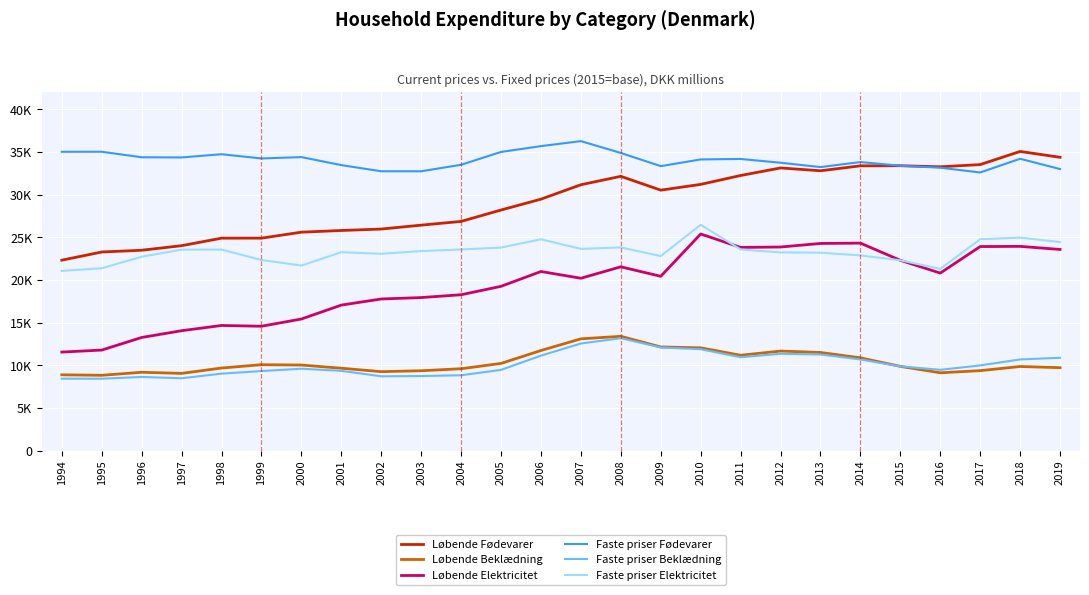

True or false: Faste priser Elektricitet has a value of 21376 at 1995.

True